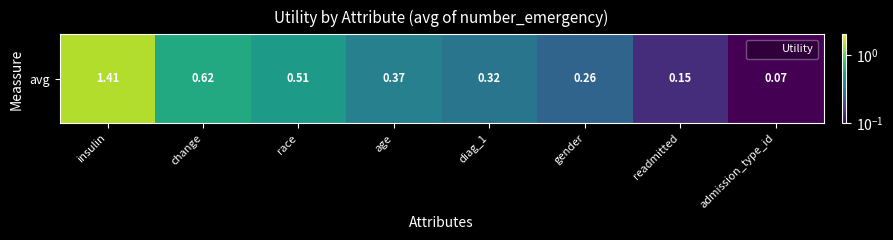

What is the maximum value shown in the chart?

1.4